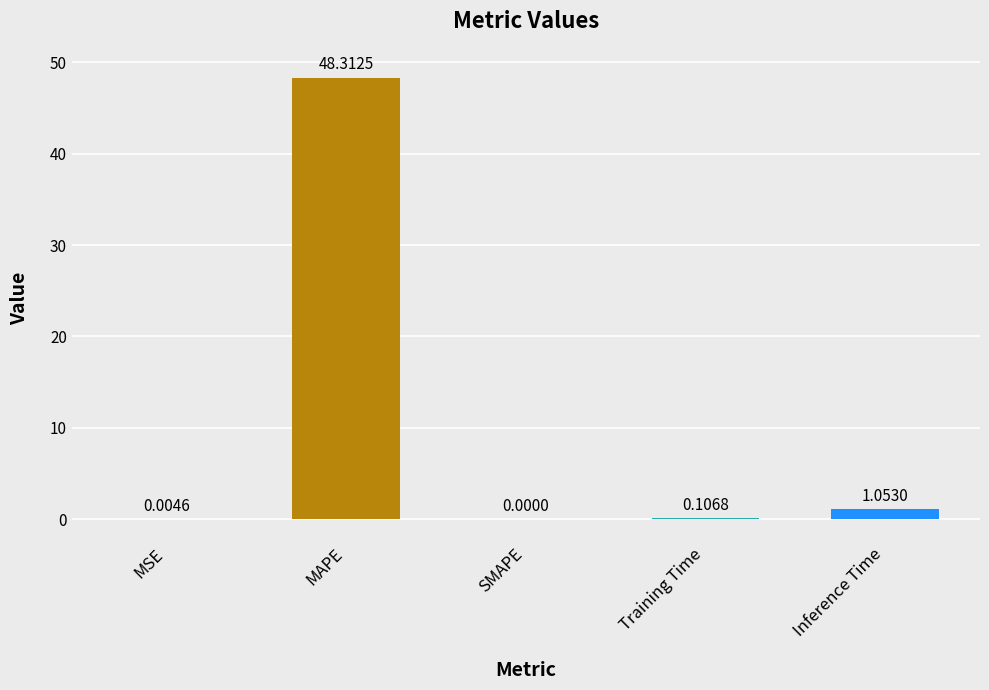

Count the number of categories in the chart.

5